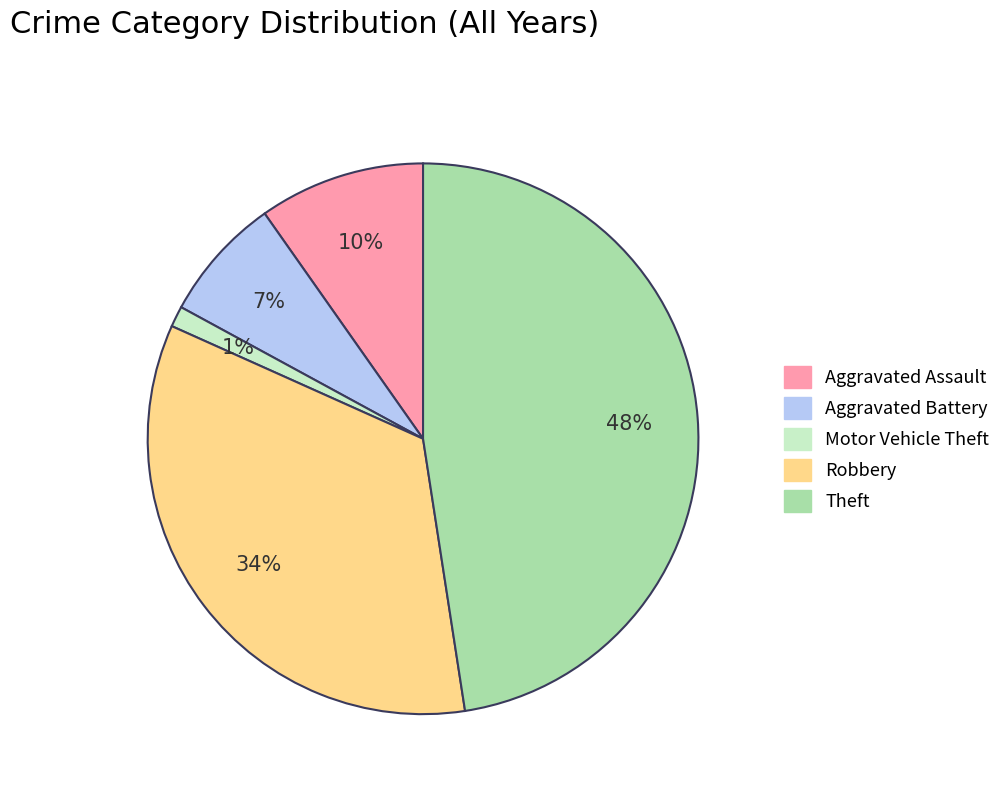

Which slice is the largest?

Theft